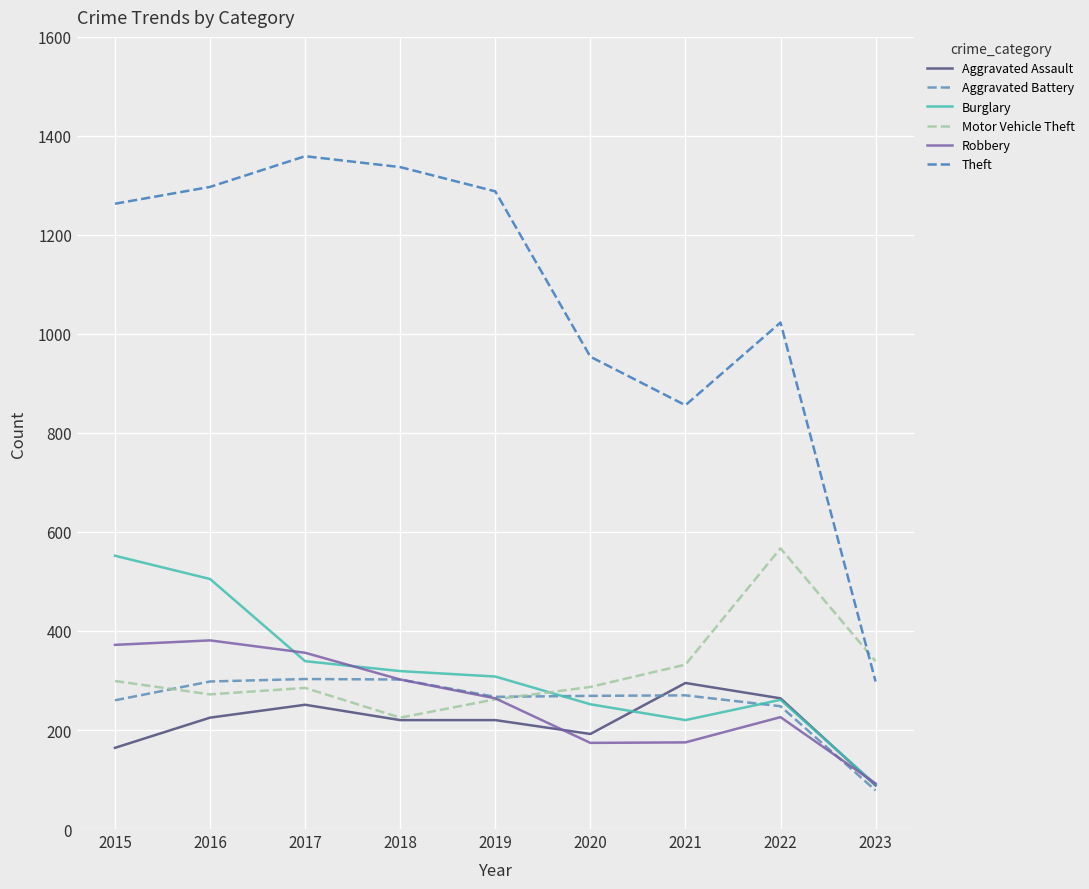

How many categories are shown in the chart?

9